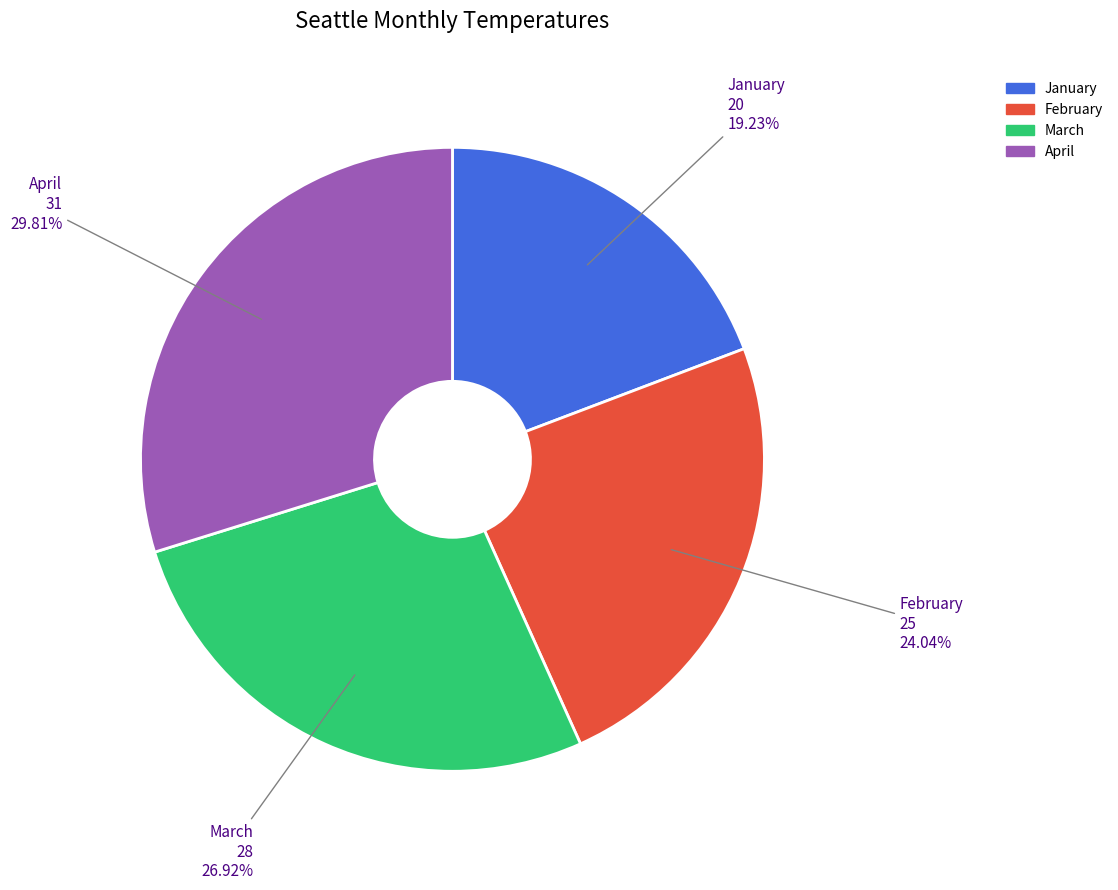

Which slice is the largest?

April